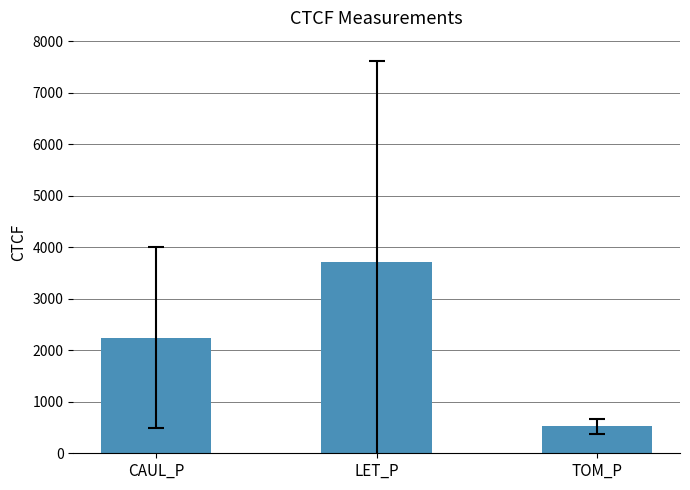

Reading left to right, extract all data points from this chart.

2246.5	3714.0	525.6